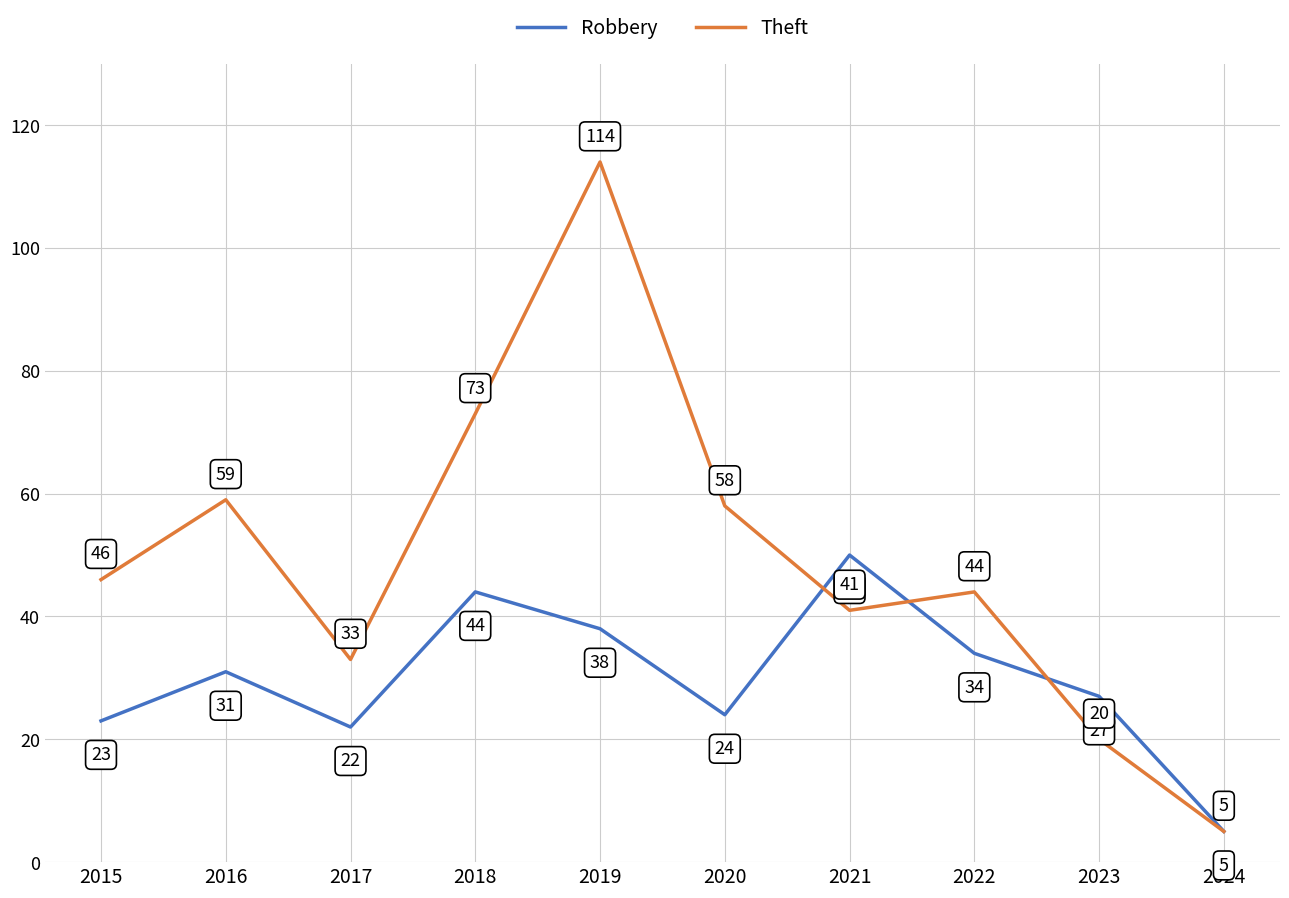

Which series has the largest total across all categories?

Theft